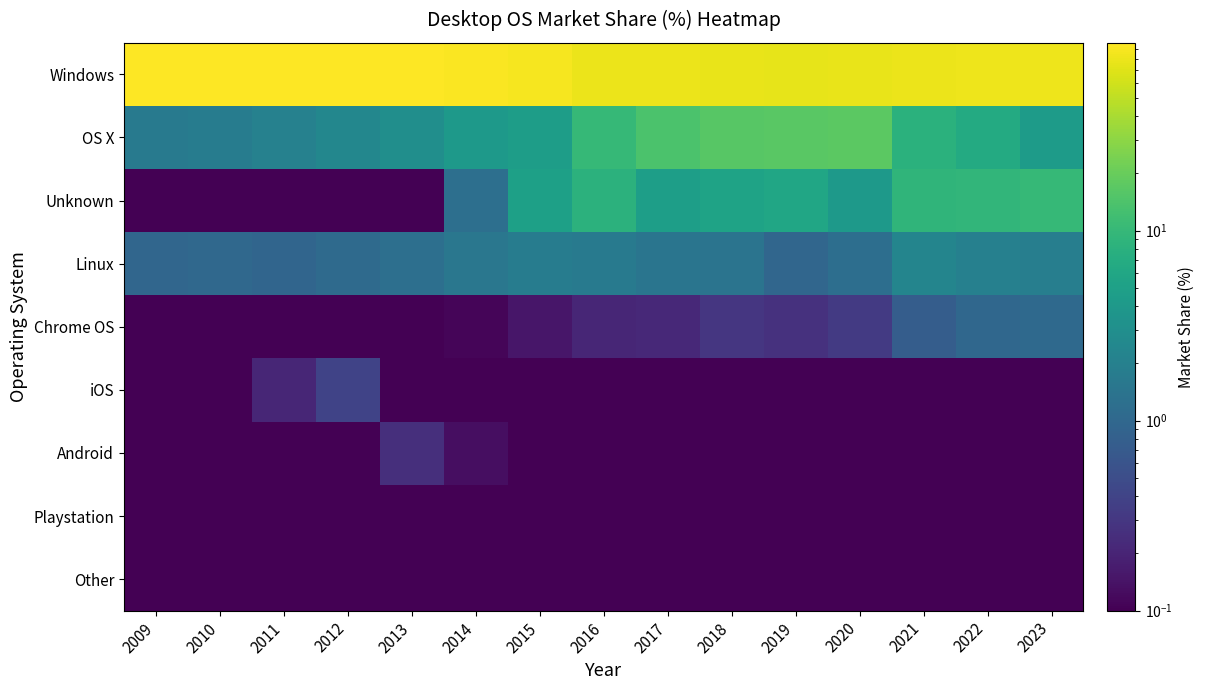

At which category is the sum across all series the highest?

2019